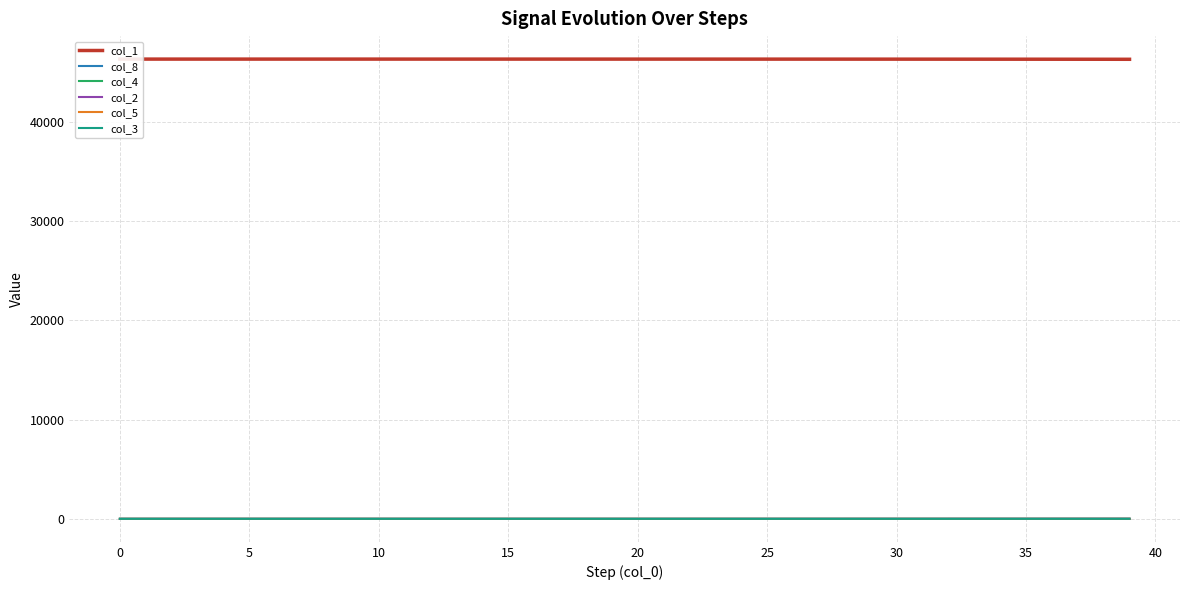

Is the value of col_2 at 15 greater than the value of col_8 at 35?

No